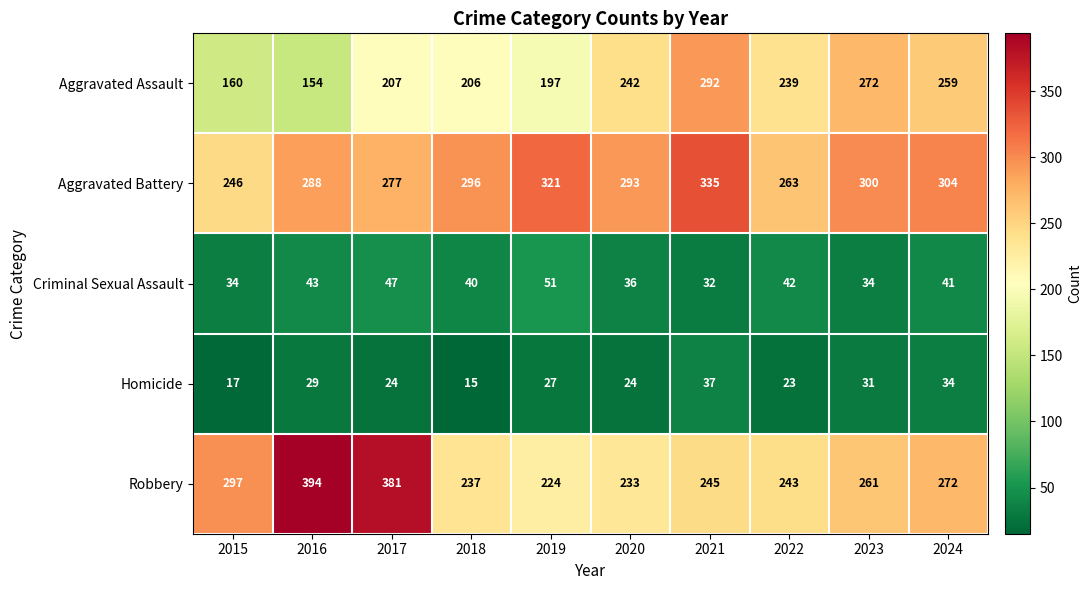

Which series changed the most between 2016 and 2021?

Robbery